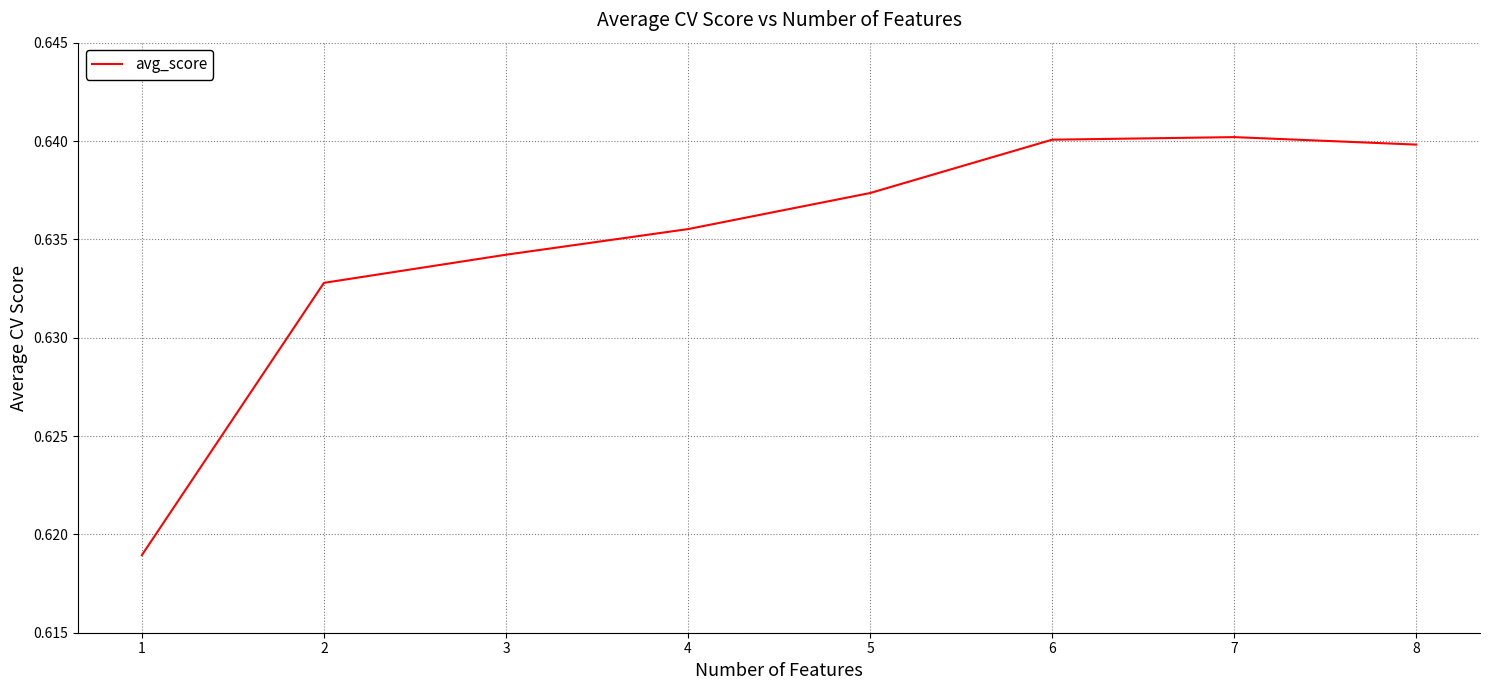

Is it true that the value at 5 is 0.9?

False